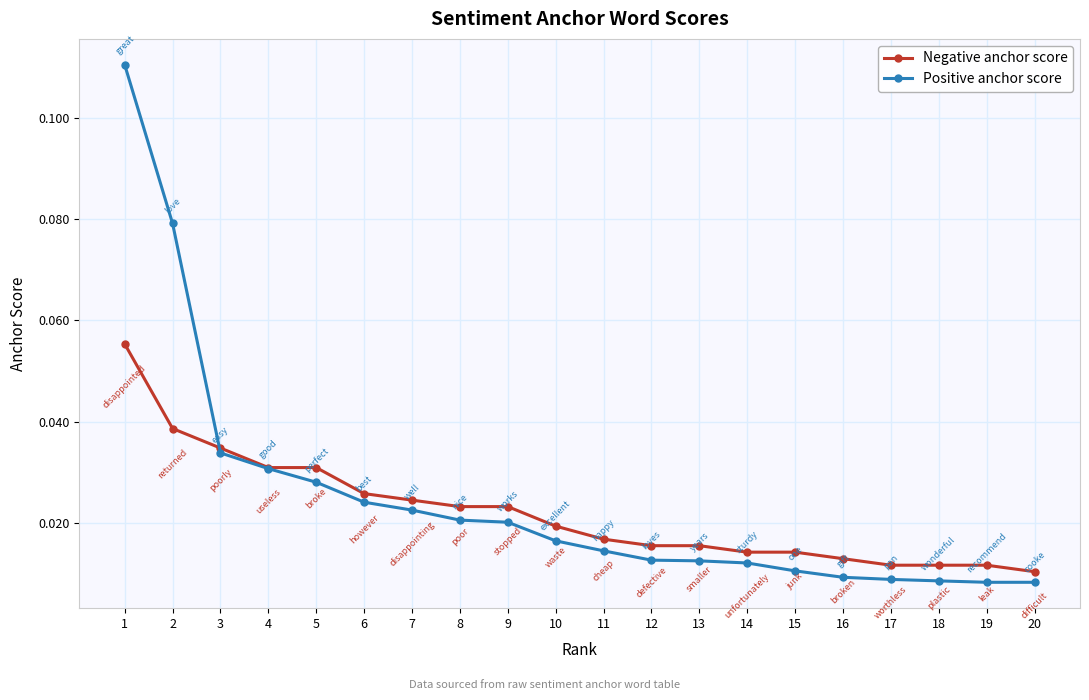

At how many categories does at least one series exceed 0?

20